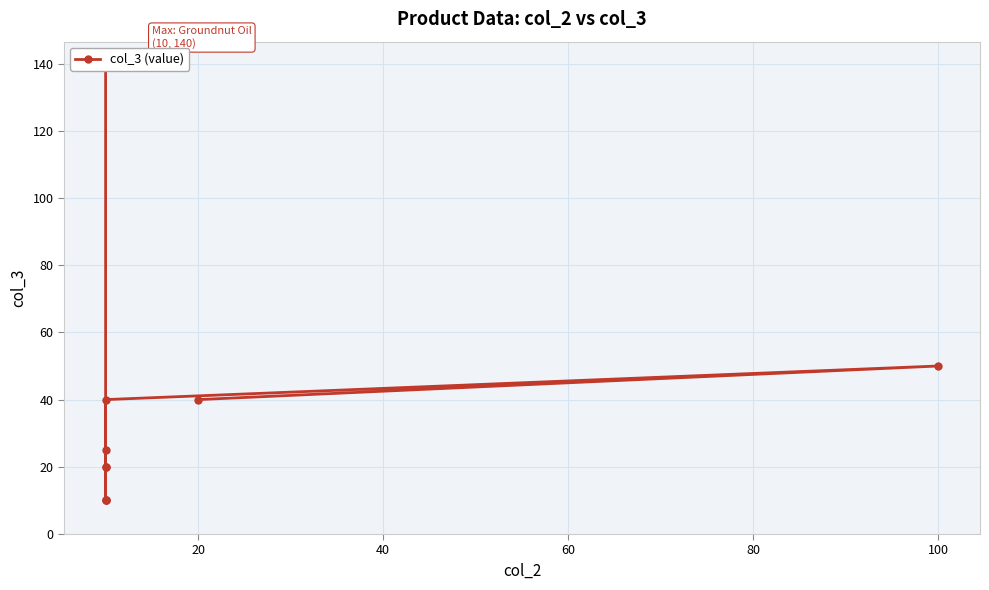

What is the ratio of the value at 80 to the value at 20?

0.2